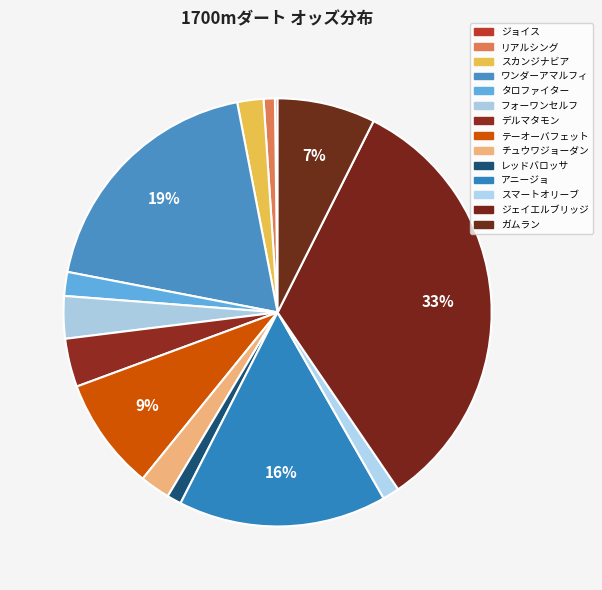

Is it true that アニージョ is 16% of the pie?

True